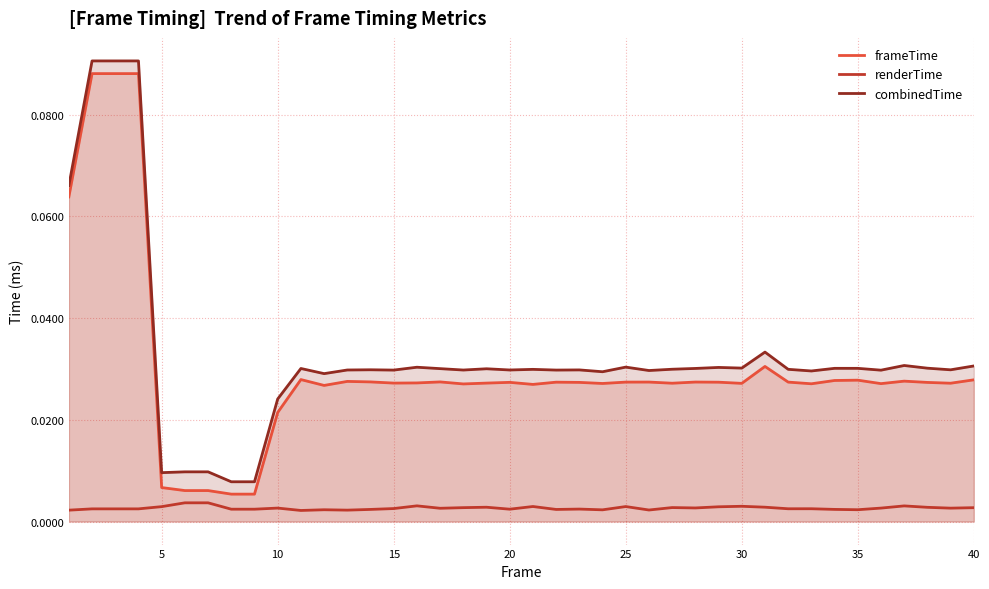

Count the number of data series in this chart.

3